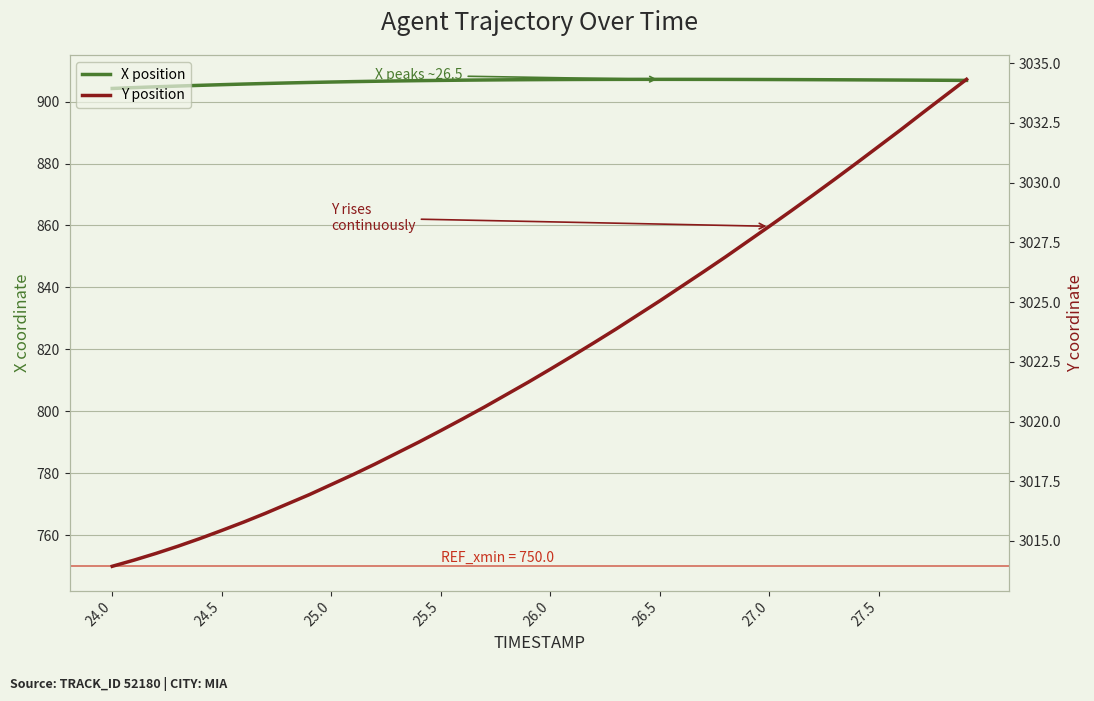

Reading left to right, what are all the values shown in this chart?

X position: 904.2	904.5	904.8	905.0	905.2	905.4	905.6	905.8	906.0	906.2	906.3	906.4	906.5	906.7	906.7	906.8	906.9	907.0	907.0	907.1	907.1	907.1	907.1	907.2	907.2	907.2	907.2	907.2	907.1	907.1	907.1	907.1	907.1	907.0	907.0	907.0	906.9	906.9	906.9	906.8
Y position: 3013.9	3014.2	3014.5	3014.8	3015.1	3015.4	3015.8	3016.2	3016.6	3016.9	3017.4	3017.8	3018.2	3018.7	3019.1	3019.6	3020.1	3020.6	3021.1	3021.7	3022.2	3022.7	3023.3	3023.9	3024.5	3025.1	3025.7	3026.3	3026.9	3027.5	3028.2	3028.8	3029.5	3030.2	3030.8	3031.5	3032.2	3032.9	3033.6	3034.3